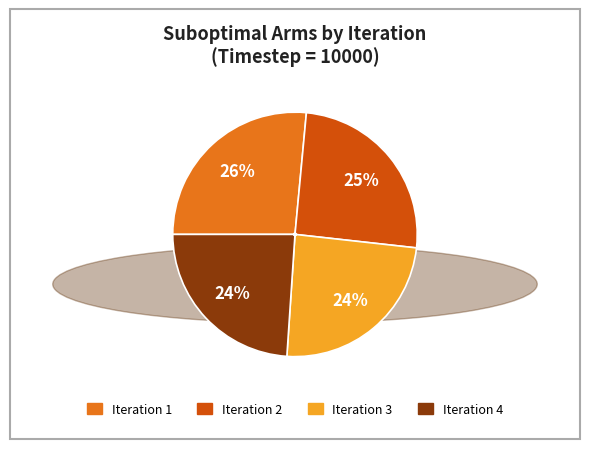

Is there a majority slice in this chart?

No